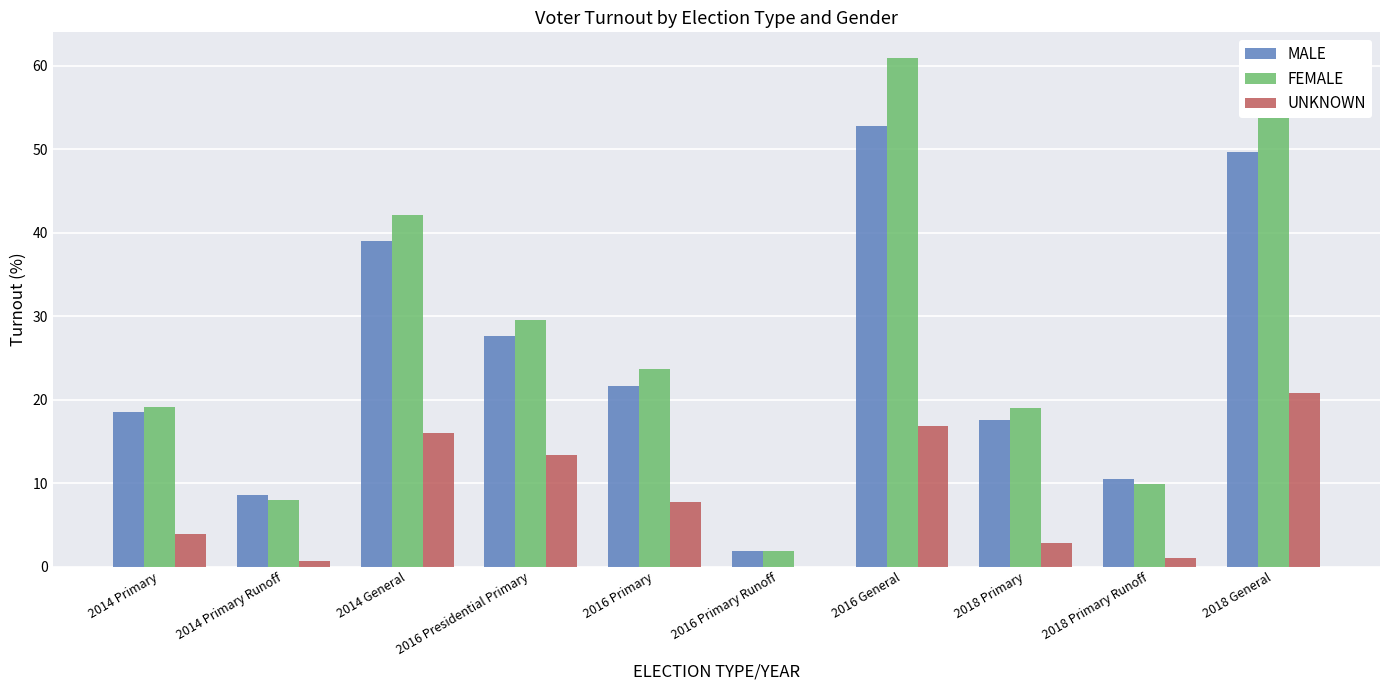

Which label corresponds to the largest value in the chart?

2016 General